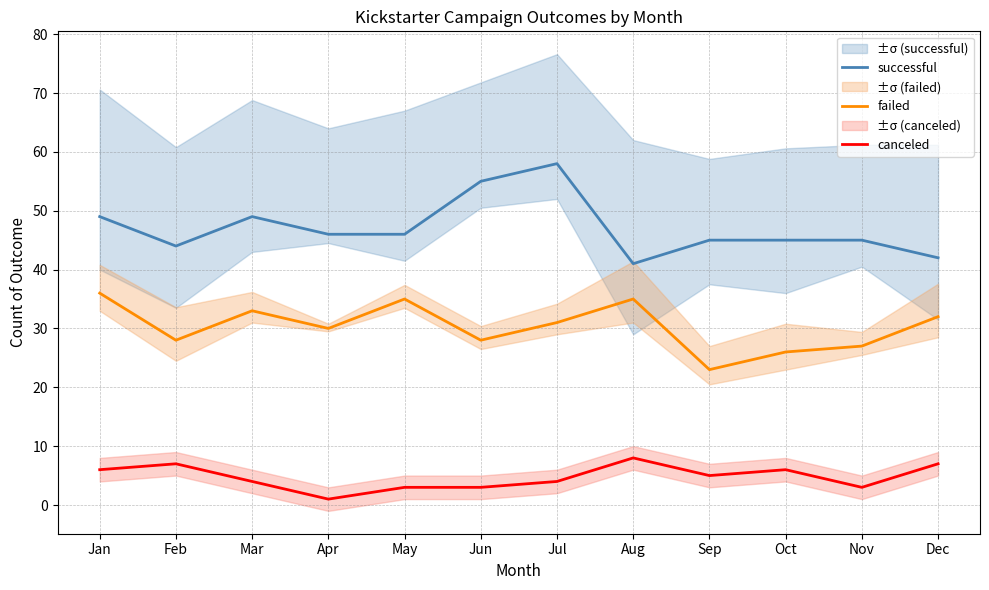

Reading left to right, list all the values displayed in this chart.

successful: 49	44	49	46	46	55	58	41	45	45	45	42
failed: 36	28	33	30	35	28	31	35	23	26	27	32
canceled: 6	7	4	1	3	3	4	8	5	6	3	7